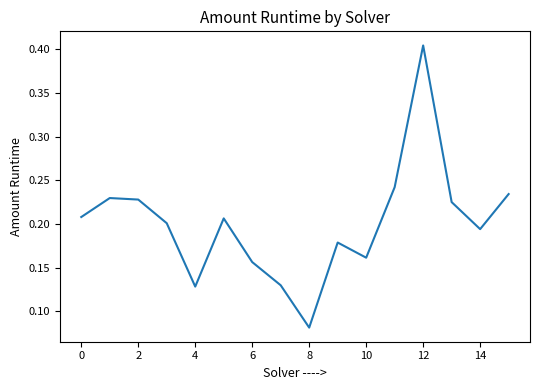

What is the difference between the maximum and minimum values?

0.3